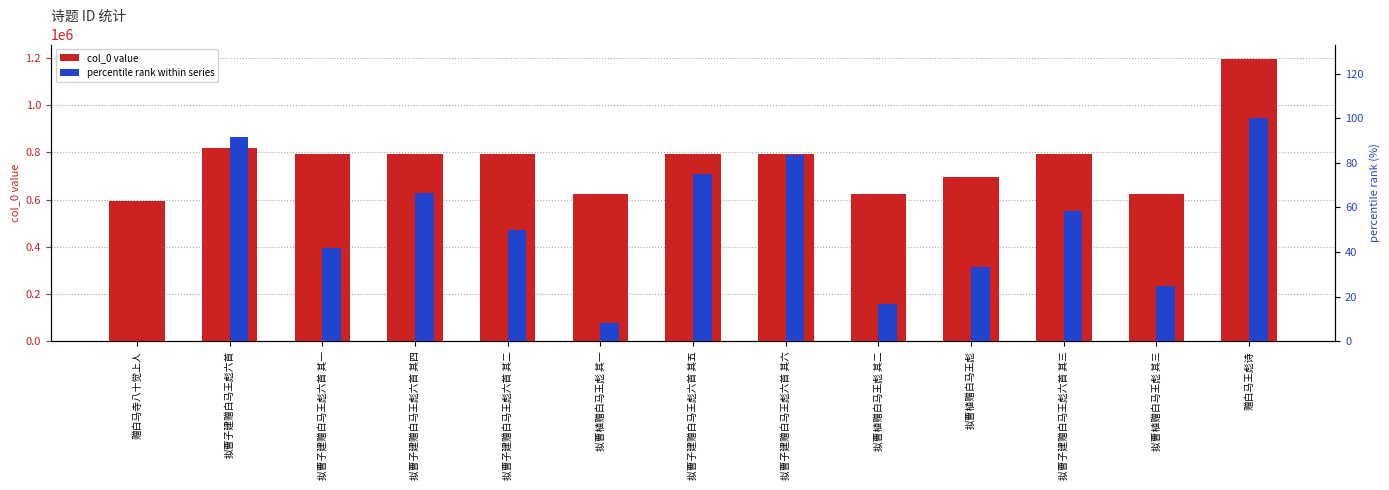

At how many categories does at least one series exceed 738595?

8